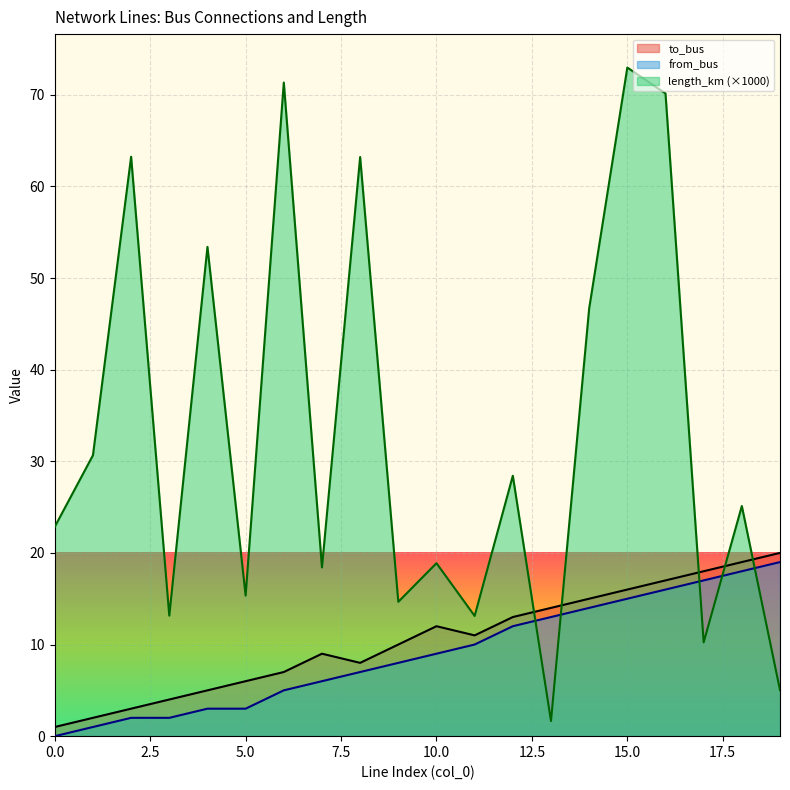

Rank the series by their maximum value, from lowest to highest.

from_bus, to_bus, length_km (×1000)